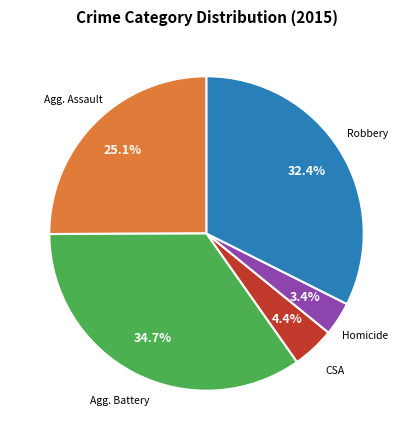

Does any single category account for the majority?

No